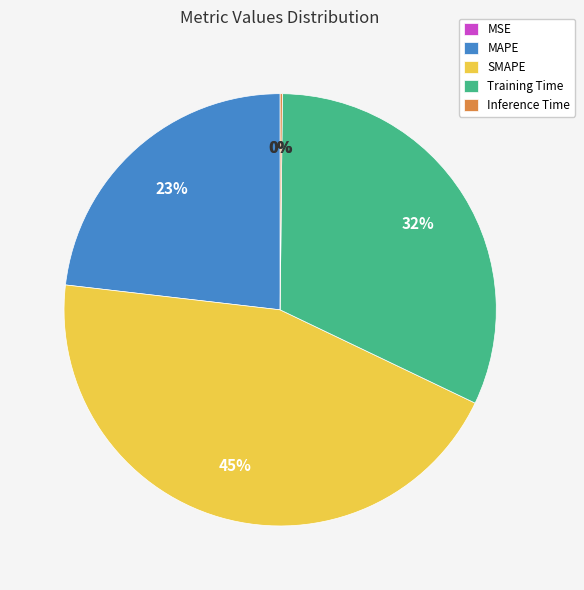

What percentage is the SMAPE slice, to the nearest percent?

45%